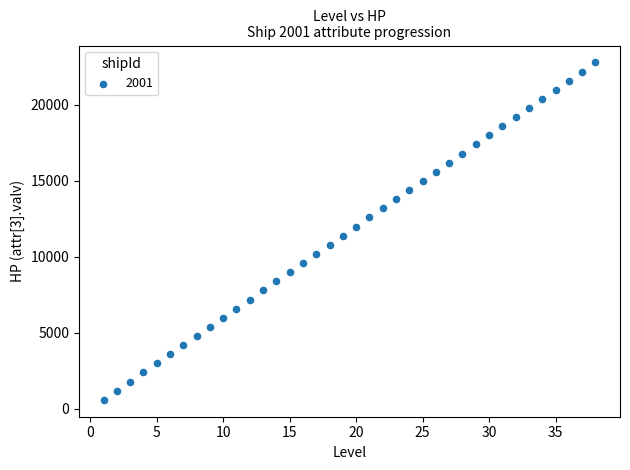

What is the range of Y values (max minus min)?

22200